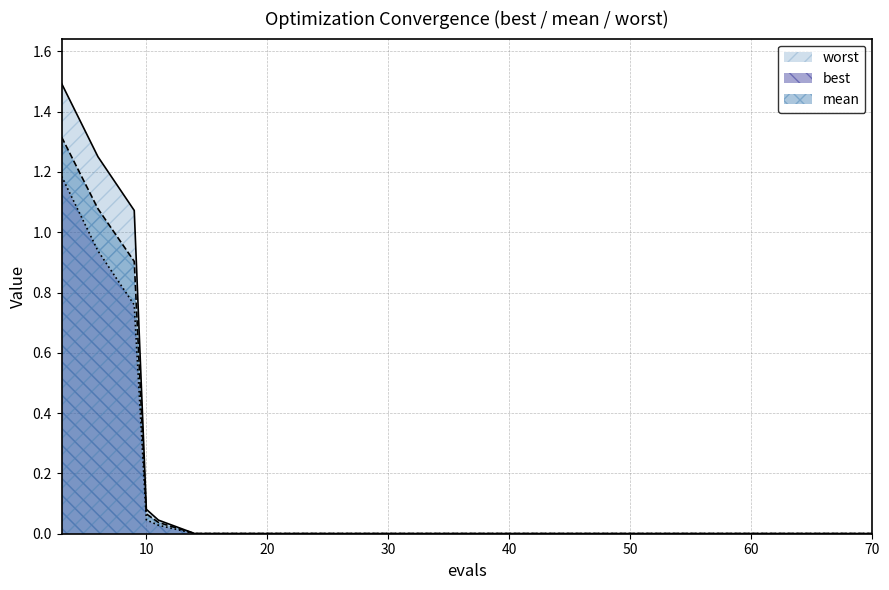

True or false: worst has a value of 0.1 at 10.

False